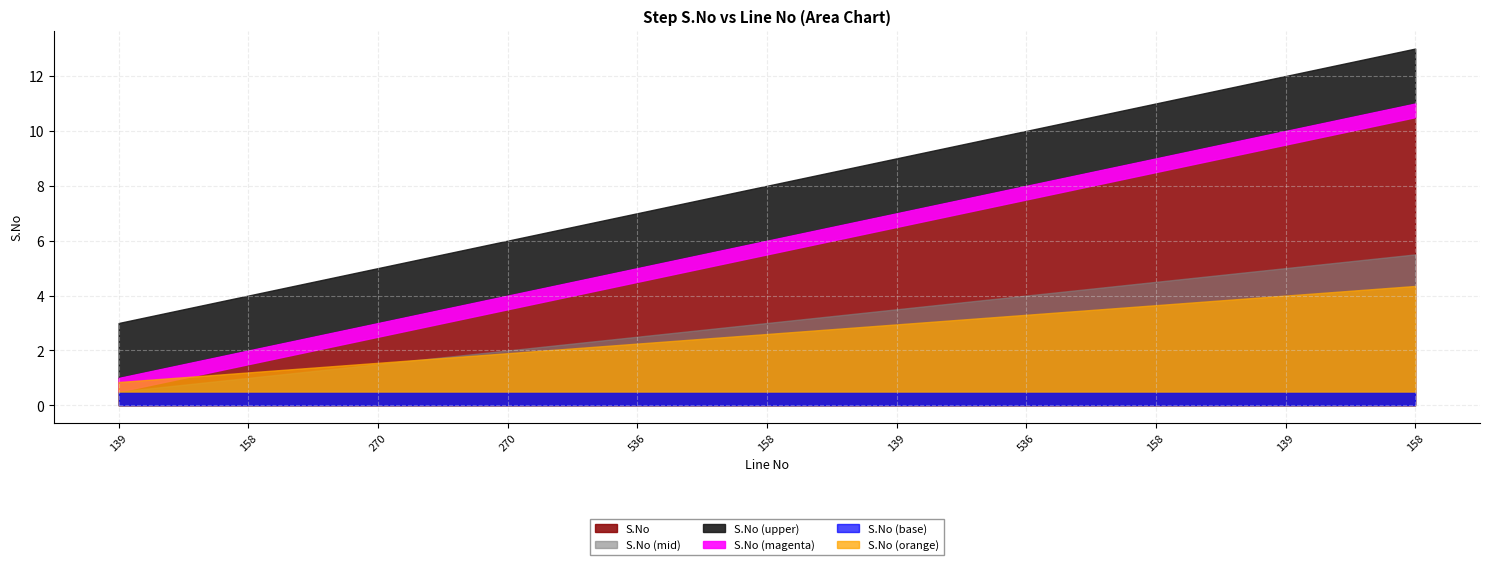

Which category has the lowest value across all series?

139